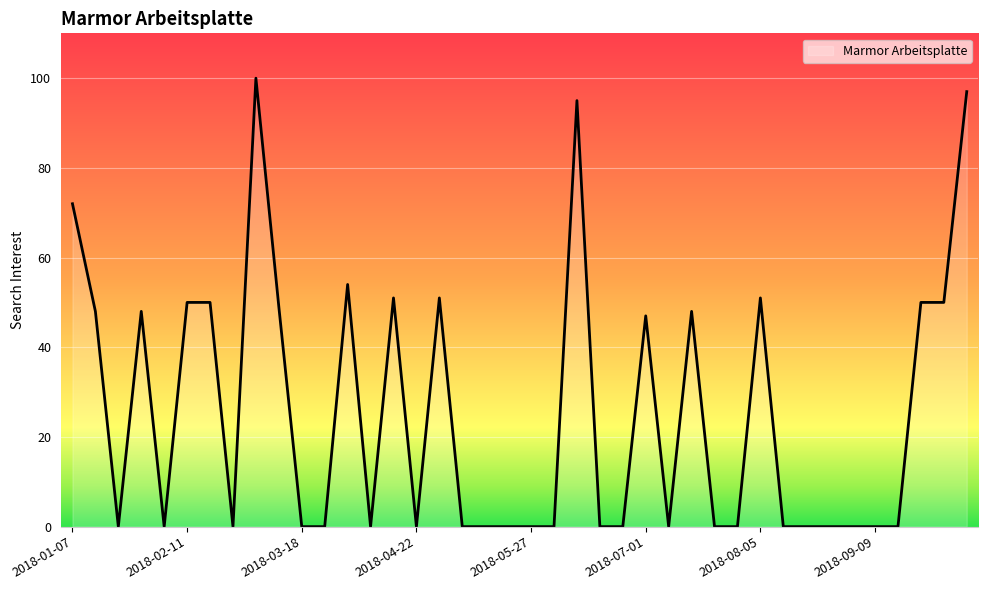

What is the difference between the maximum and minimum values?

100